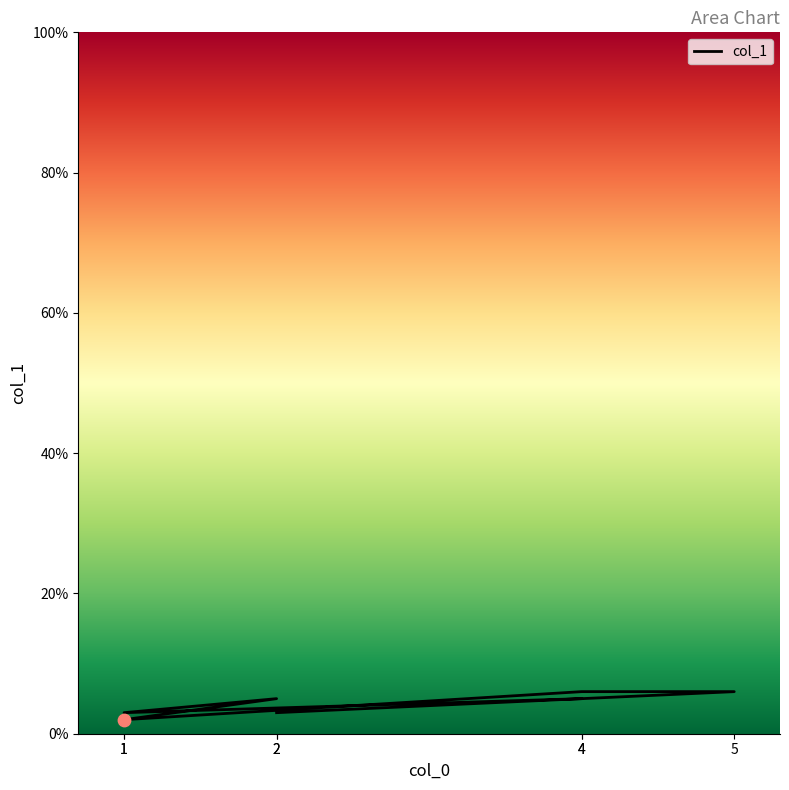

Approximately how many times larger is the value at 1 compared to 4?

0.3